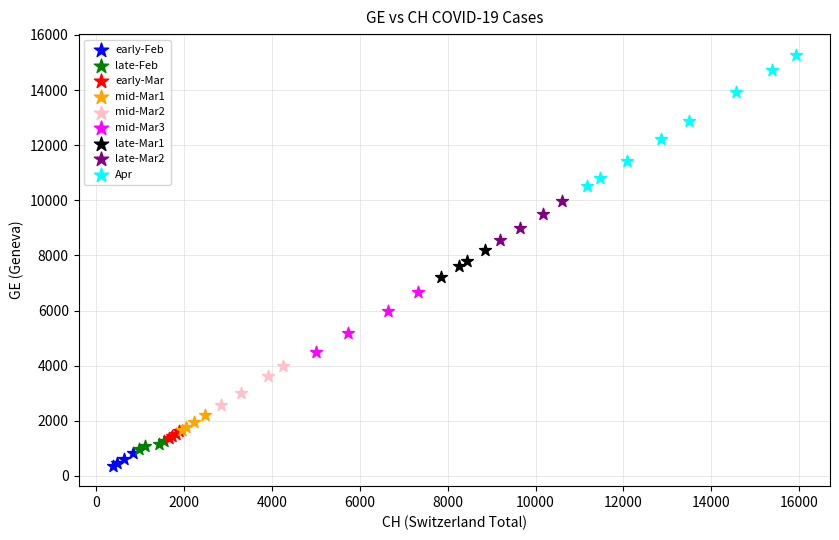

Which series contains the lowest Y value?

early-Feb